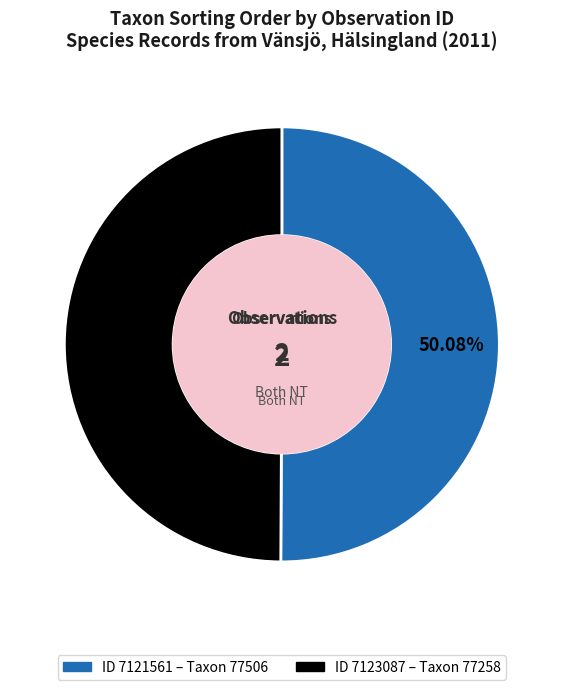

Is there any slice that represents more than half of the pie?

Yes